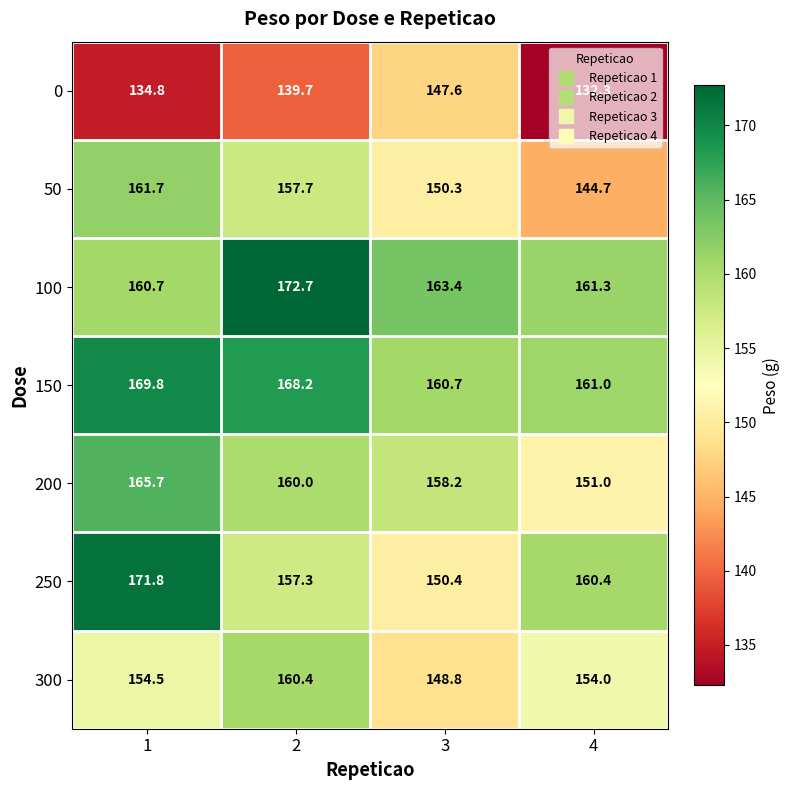

What is the minimum value shown in the chart?

132.3